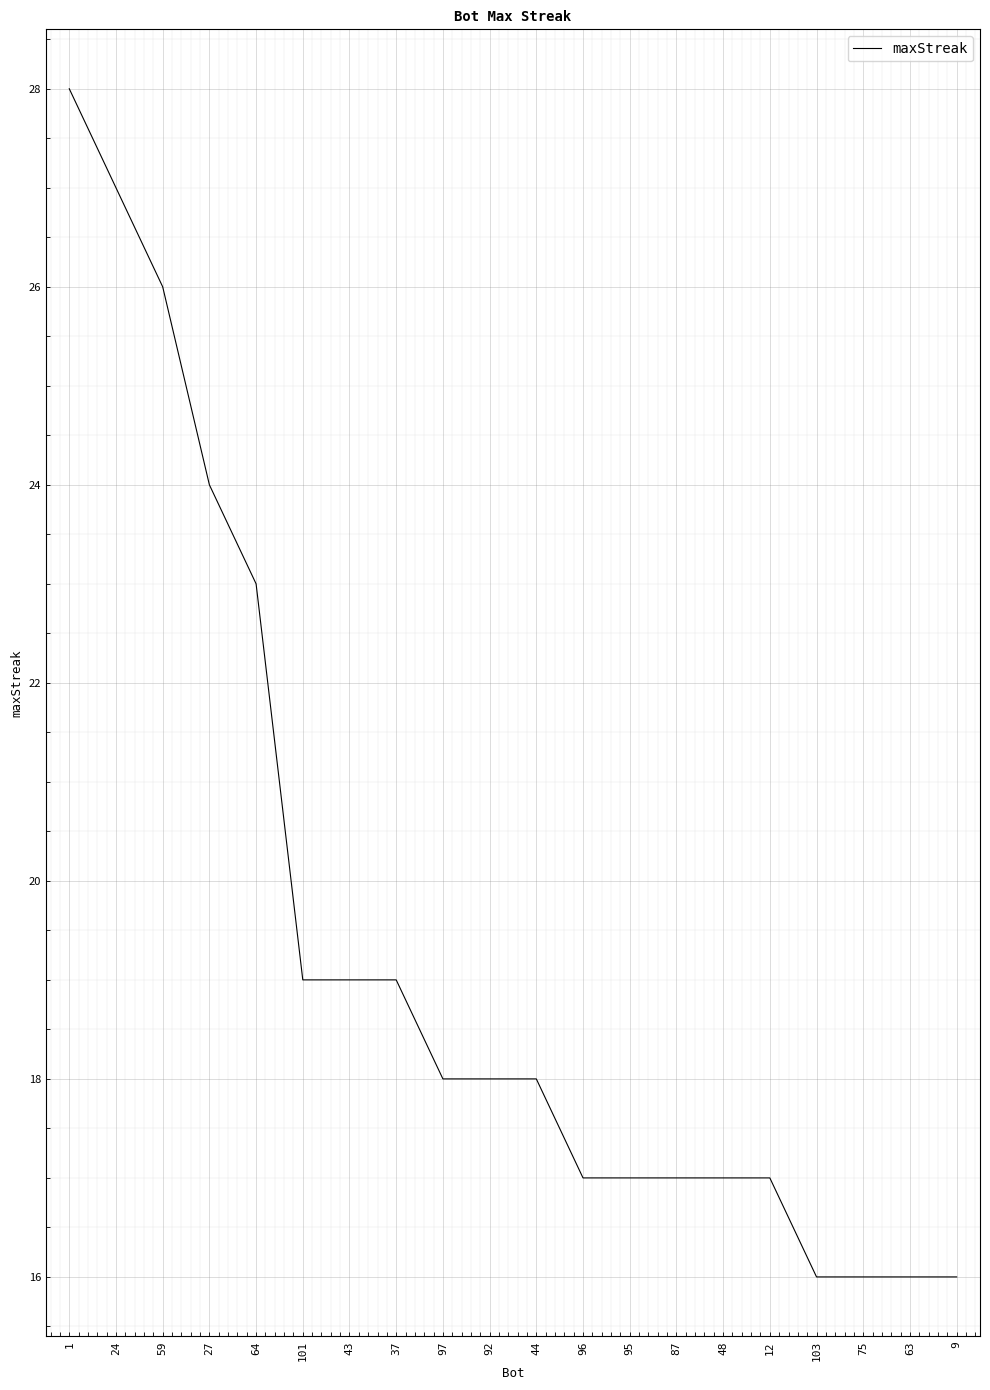

Where does the data first go above 18?

1